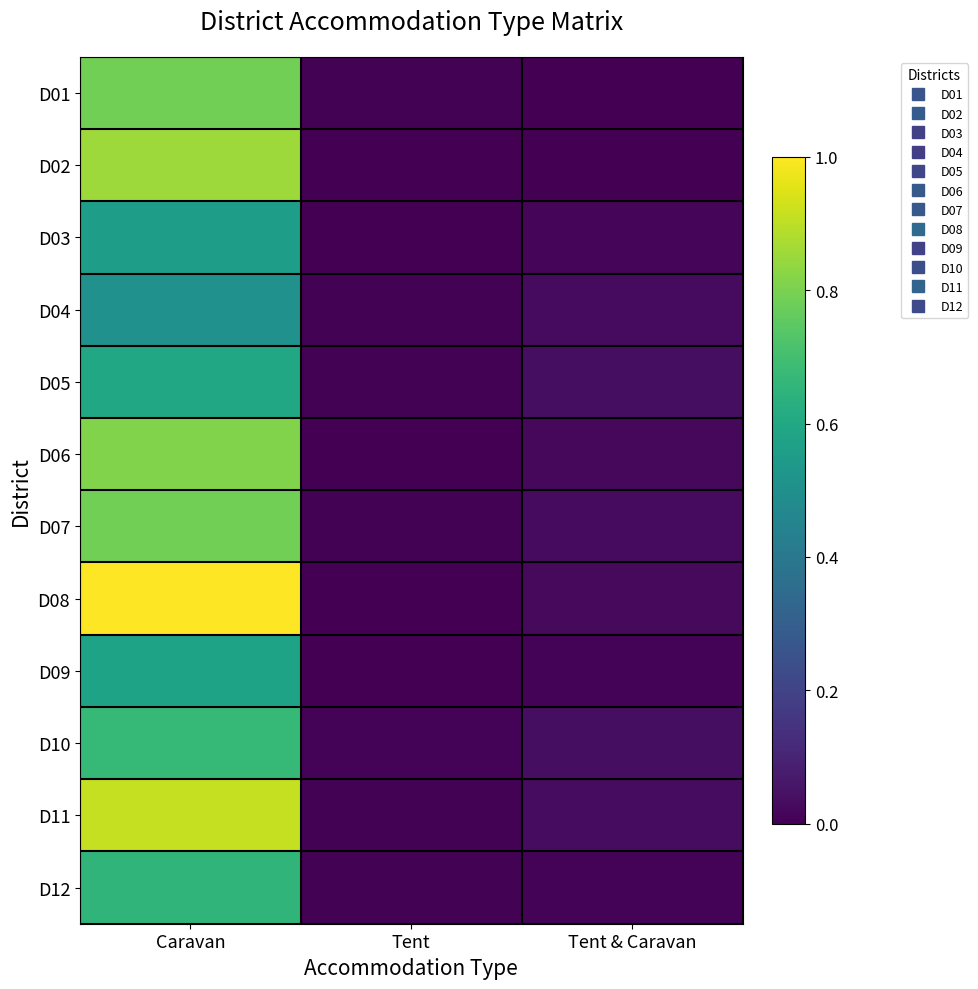

At how many categories does at least one series exceed 0?

3